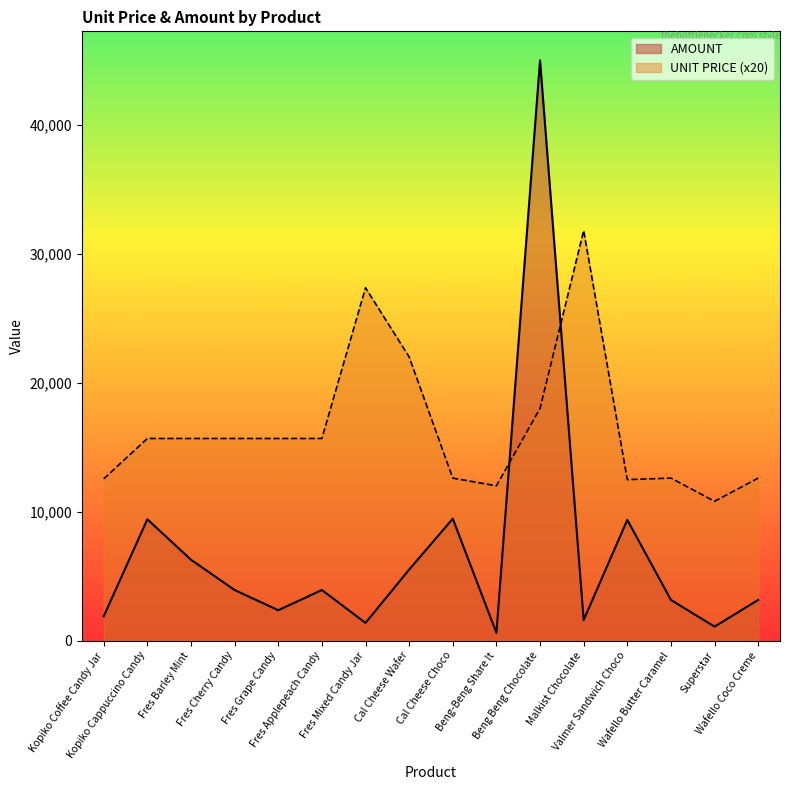

True or false: UNIT PRICE has a value of 4936.5 at Wafello Coco Creme.

False